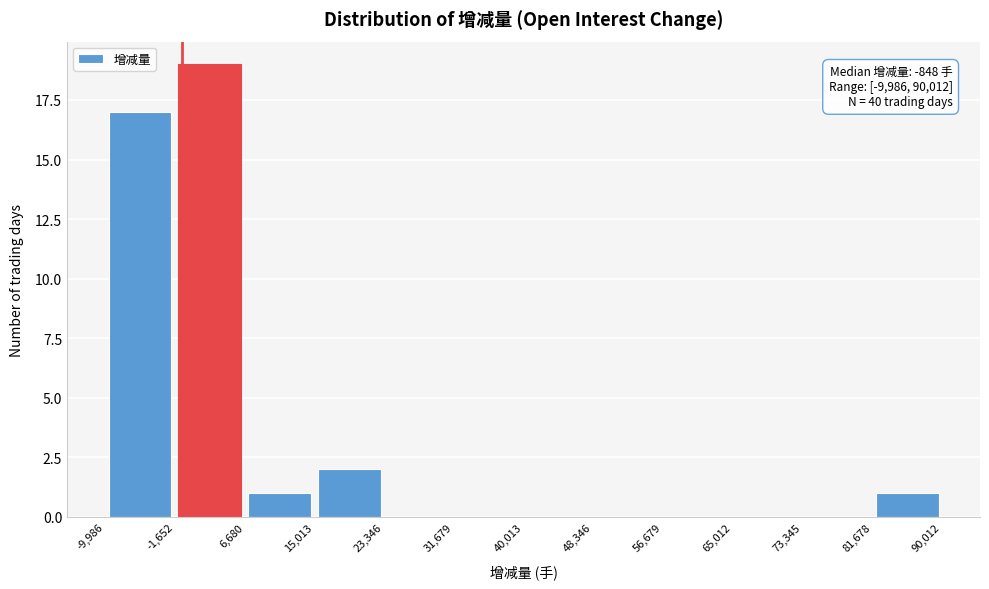

Over which range of the x-axis is the bar tallest?

-1,652 to 6,680